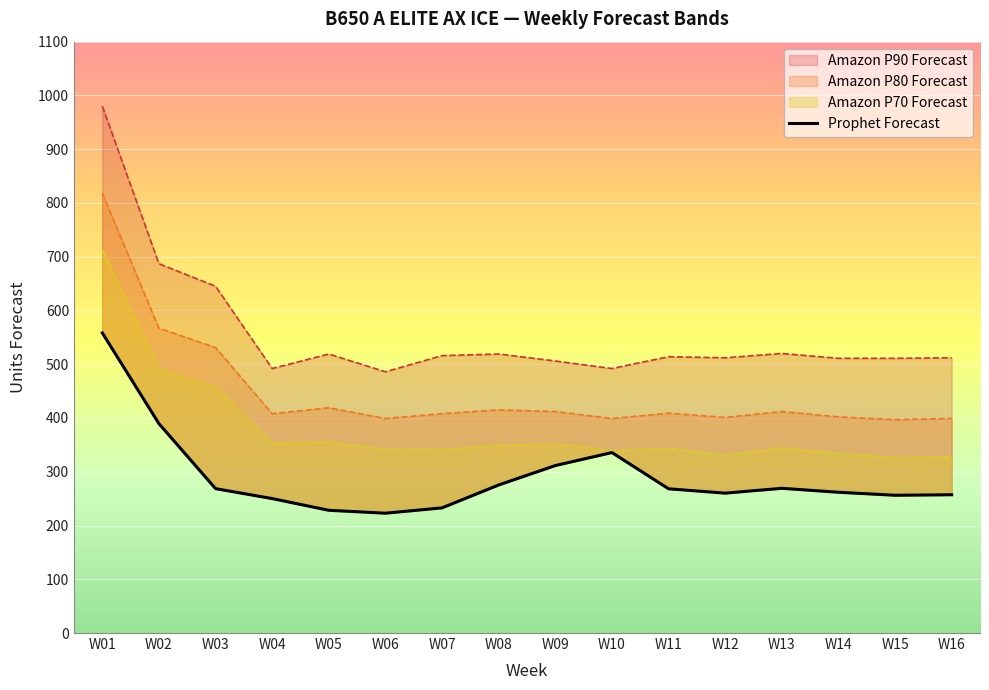

Reading right to left, list all the values displayed in this chart.

Prophet Forecast: W16=257.2	W15=256.2	W14=261.9	W13=269.2	W12=260.2	W11=268.3	W10=335.7	W09=311.5	W08=275.4	W07=232.8	W06=222.9	W05=228.3	W04=250.1	W03=268.6	W02=389.5	W01=558.4
Amazon P70 Forecast: W16=328.0	W15=326.0	W14=334.0	W13=344.0	W12=331.0	W11=343.0	W10=339.0	W09=352.0	W08=349.0	W07=341.0	W06=342.0	W05=355.0	W04=353.0	W03=457.0	W02=490.0	W01=713.0
Amazon P80 Forecast: W16=399.0	W15=397.0	W14=402.0	W13=412.0	W12=401.0	W11=409.0	W10=399.0	W09=412.0	W08=415.0	W07=408.0	W06=399.0	W05=419.0	W04=408.0	W03=531.0	W02=567.0	W01=818.0
Amazon P90 Forecast: W16=512.0	W15=511.0	W14=511.0	W13=520.0	W12=512.0	W11=514.0	W10=492.0	W09=506.0	W08=519.0	W07=516.0	W06=486.0	W05=519.0	W04=492.0	W03=645.0	W02=687.0	W01=980.0